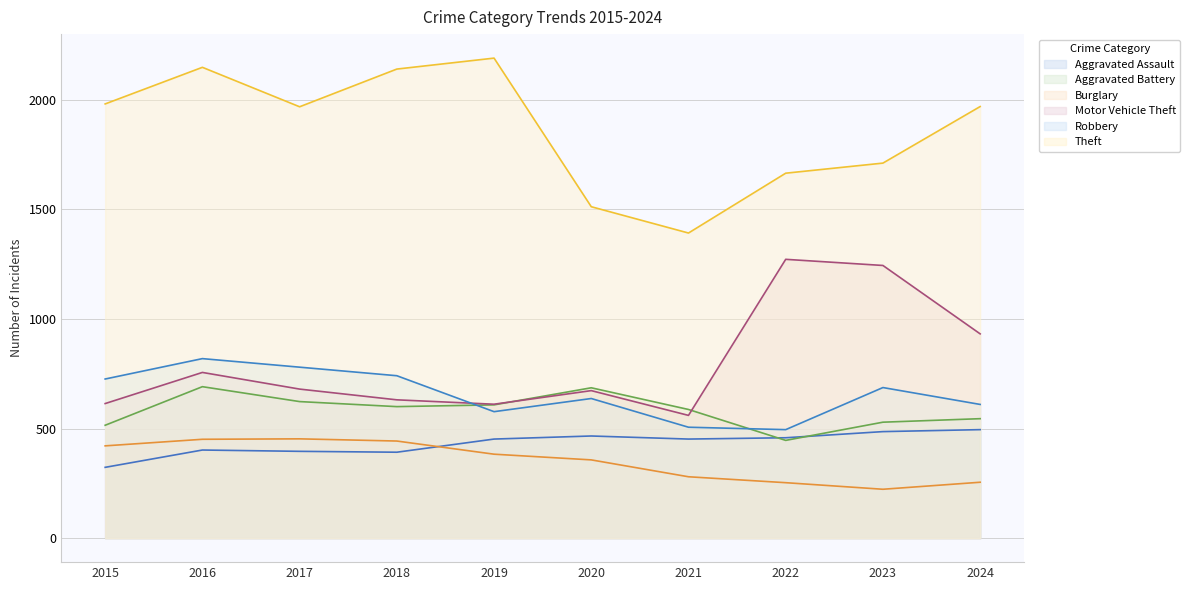

Reading right to left, list all the values displayed in this chart.

Aggravated Assault: 495	486	458	452	466	452	392	396	402	323
Aggravated Battery: 545	529	446	587	686	608	600	623	691	515
Burglary: 255	223	253	280	357	383	443	453	451	421
Motor Vehicle Theft: 932	1244	1272	560	673	611	631	680	756	614
Robbery: 610	687	495	506	637	577	741	780	819	726
Theft: 1969	1711	1665	1392	1512	2190	2140	1968	2148	1981